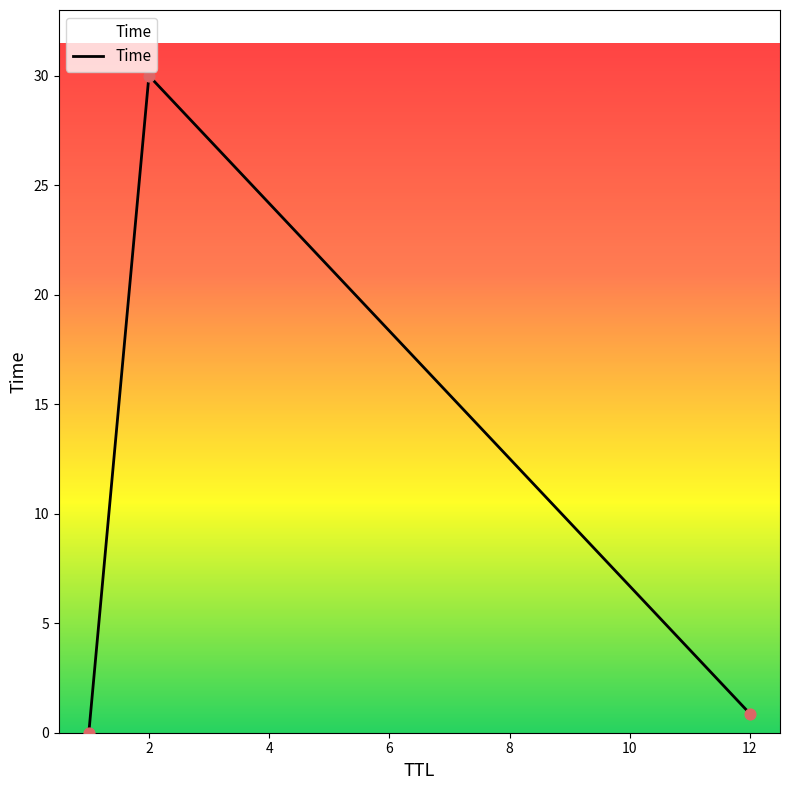

What is the difference between the maximum and minimum values?

30.0